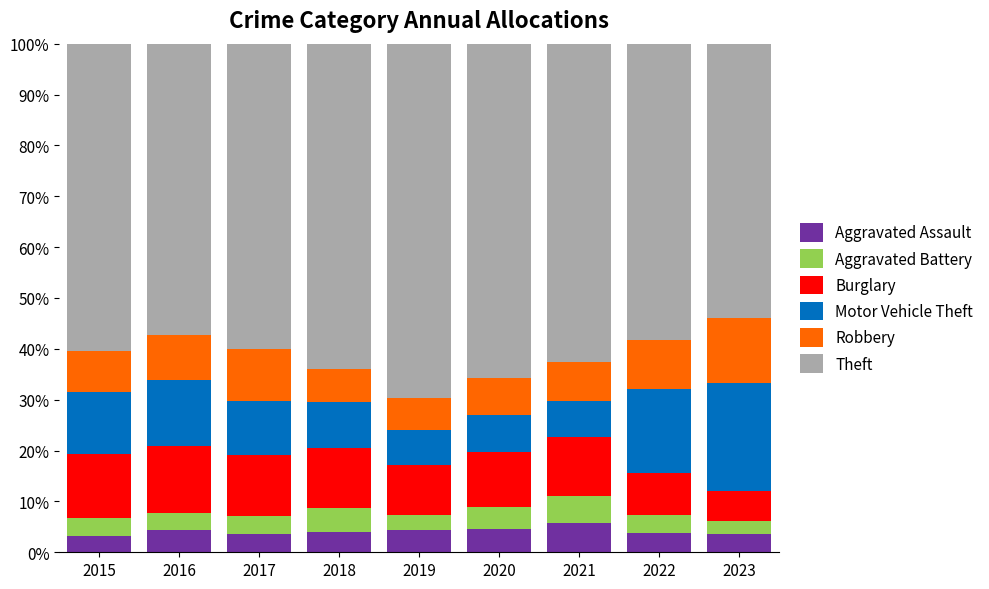

What is the highest value of the Aggravated Assault series?

5.8